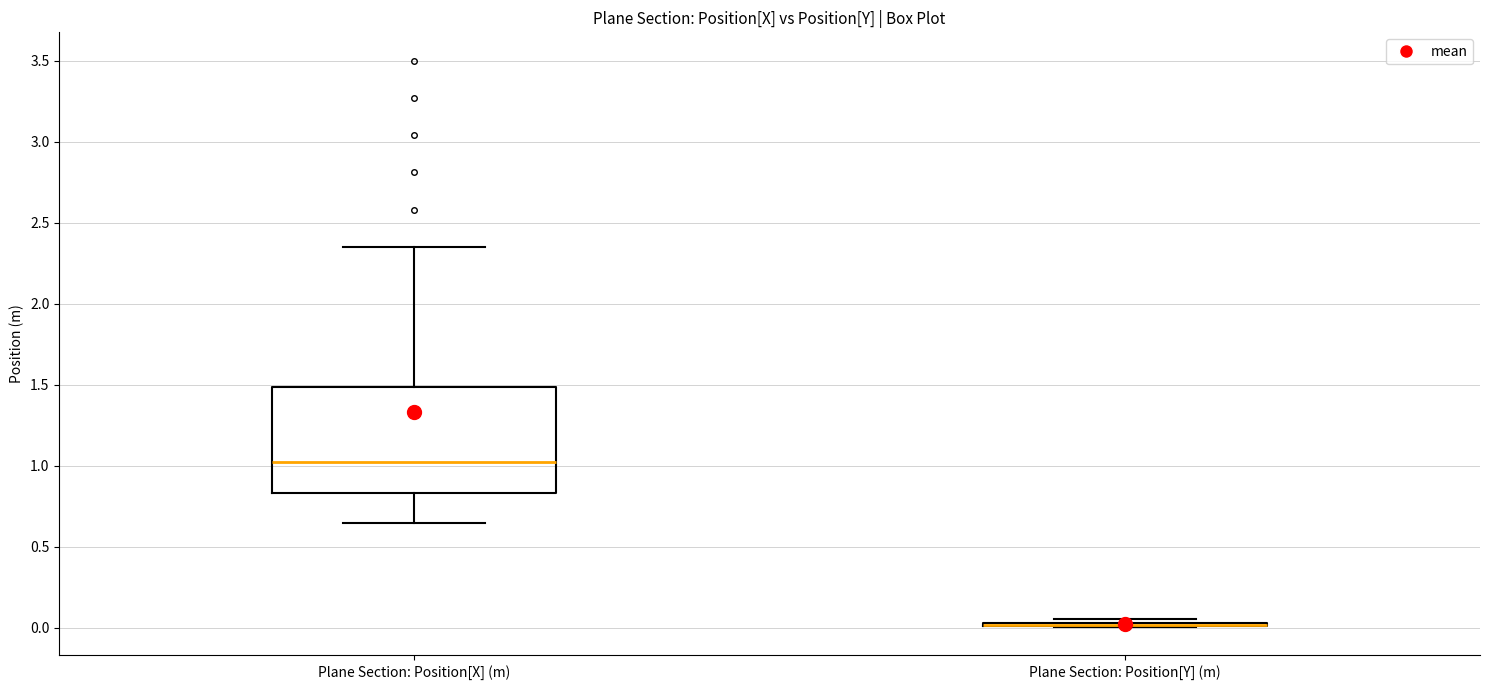

Reading left to right, read every box against the y-axis: the position of its median line, the range the box covers, and the ends of its whiskers. The values are not printed on the chart, so give them approximately, as read against the axis.

Plane Section: Position[X] (m): median 1.00, box 0.85 to 1.50, whiskers 0.65 to 2.35
Plane Section: Position[Y] (m): box collapsed to a line at 0.00, whiskers 0.00 to 0.05